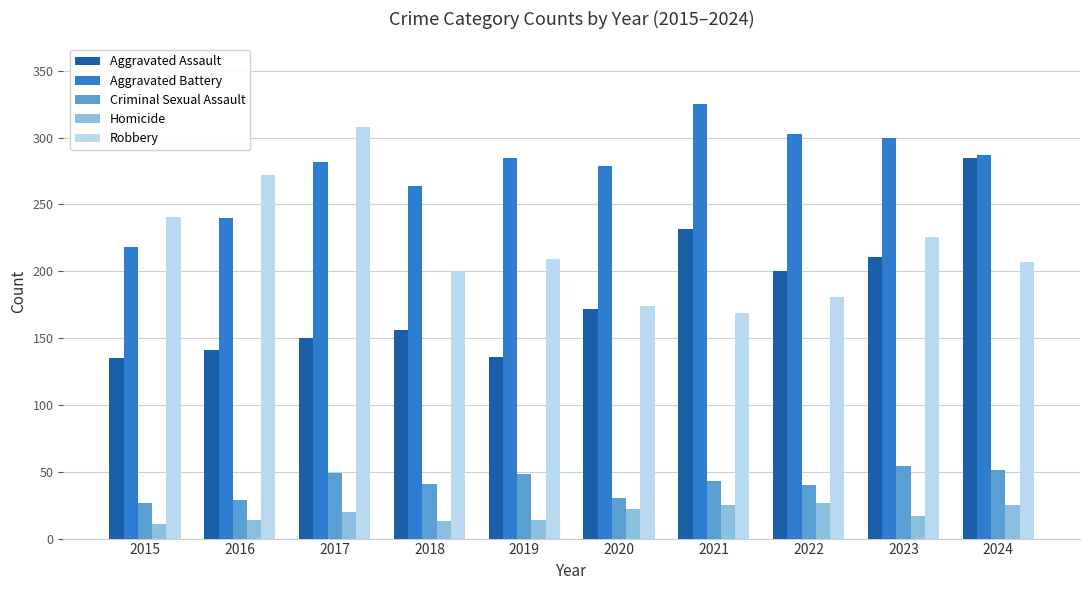

What is the minimum value shown in the chart?

11